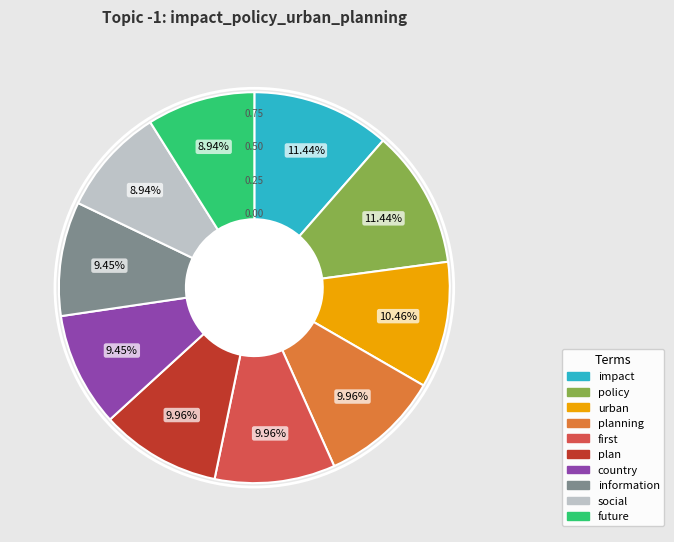

Is there a majority slice in this chart?

No